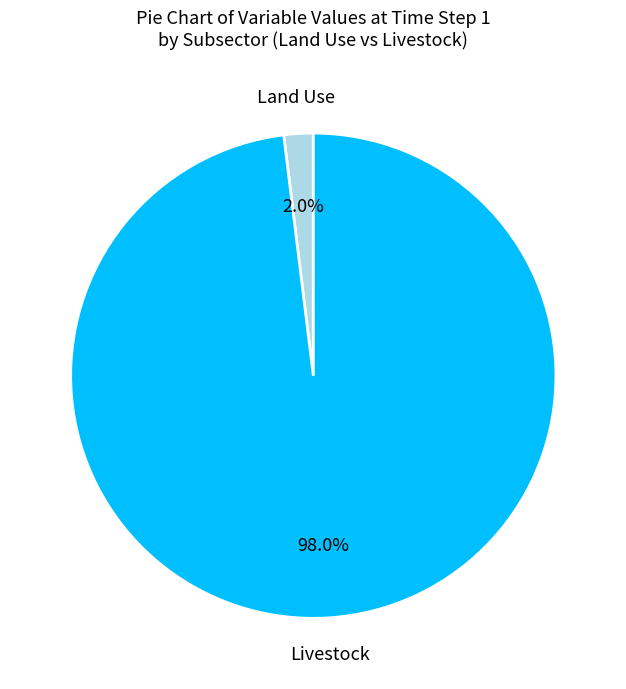

Is there any slice that represents more than half of the pie?

Yes